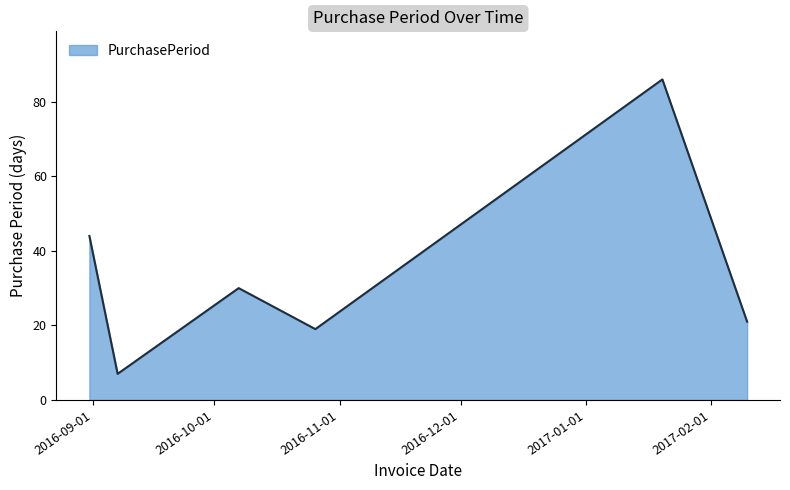

Does the chart display data point markers on the line(s)?

No